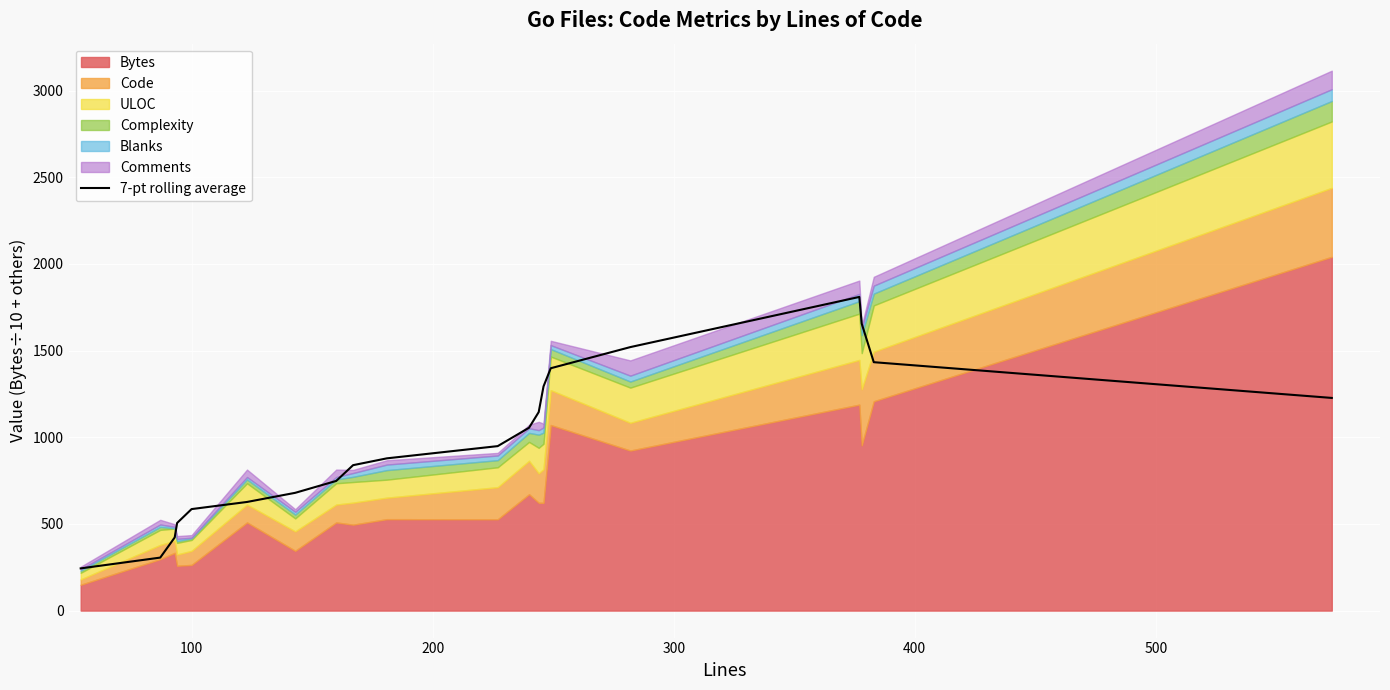

What is the difference between the maximum and second lowest values?

1504.0